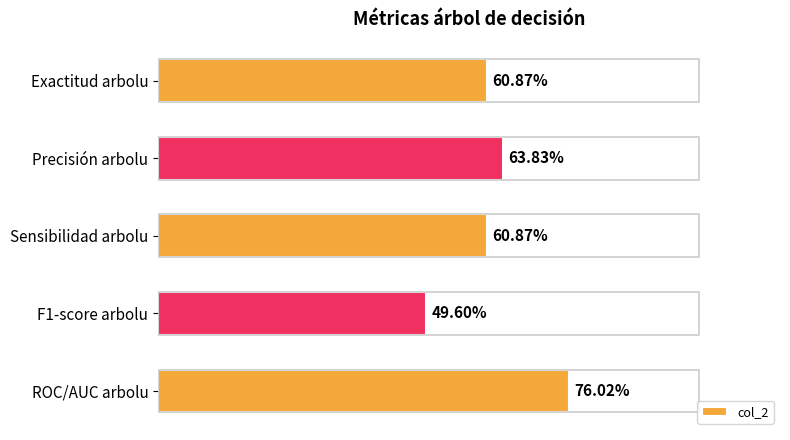

What is the minimum value shown in the chart?

0.5